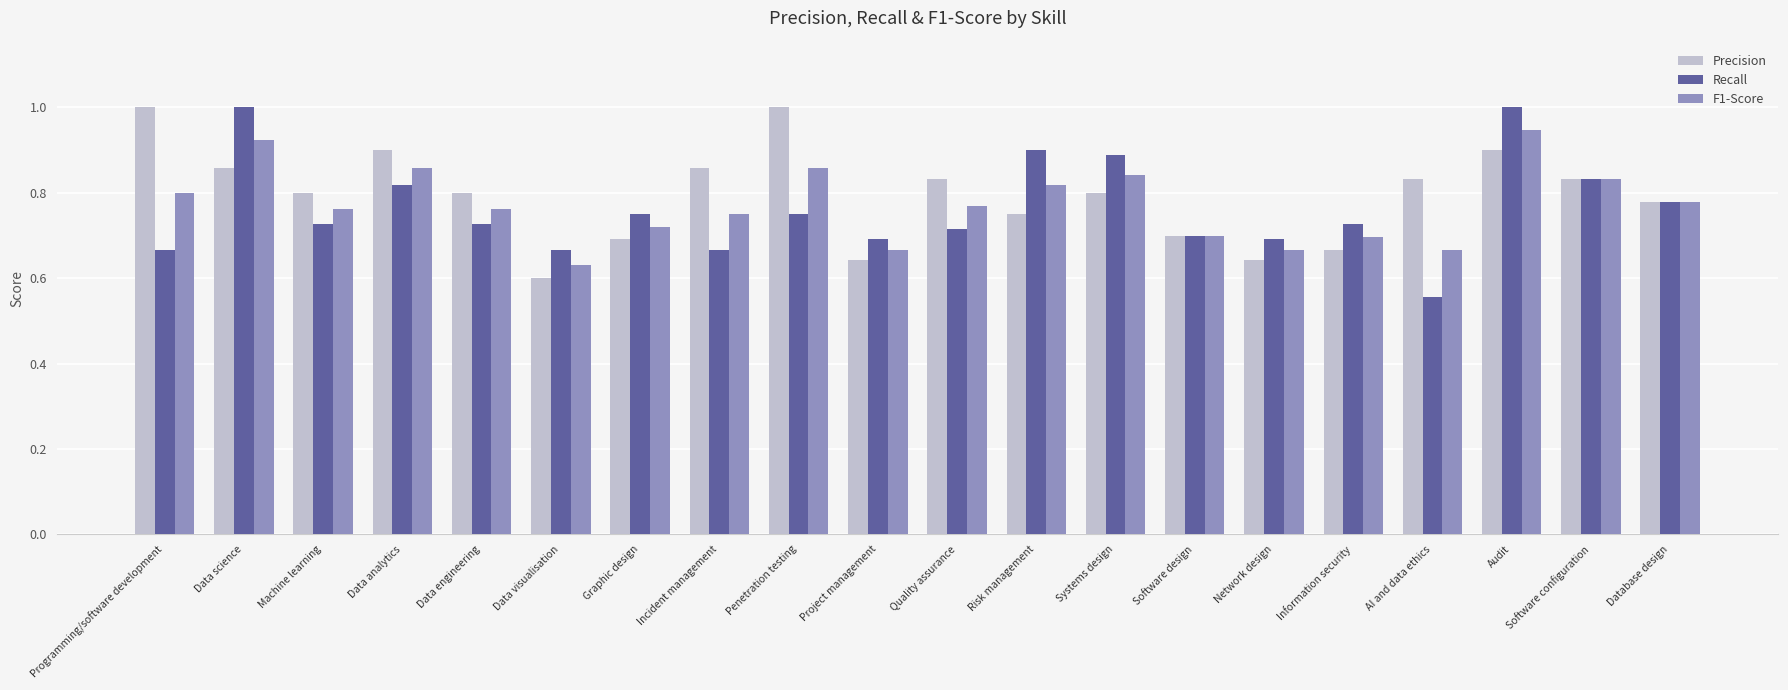

Which label corresponds to the smallest value in the chart?

AI and data ethics